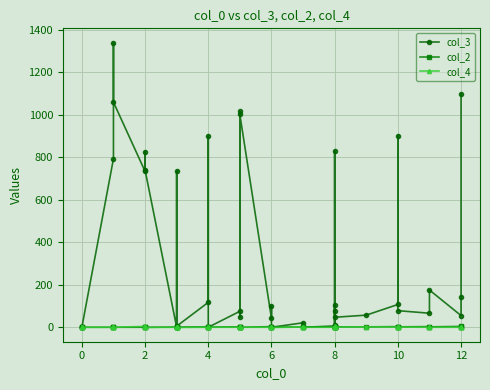

What is the sum of all col_4 values?

57